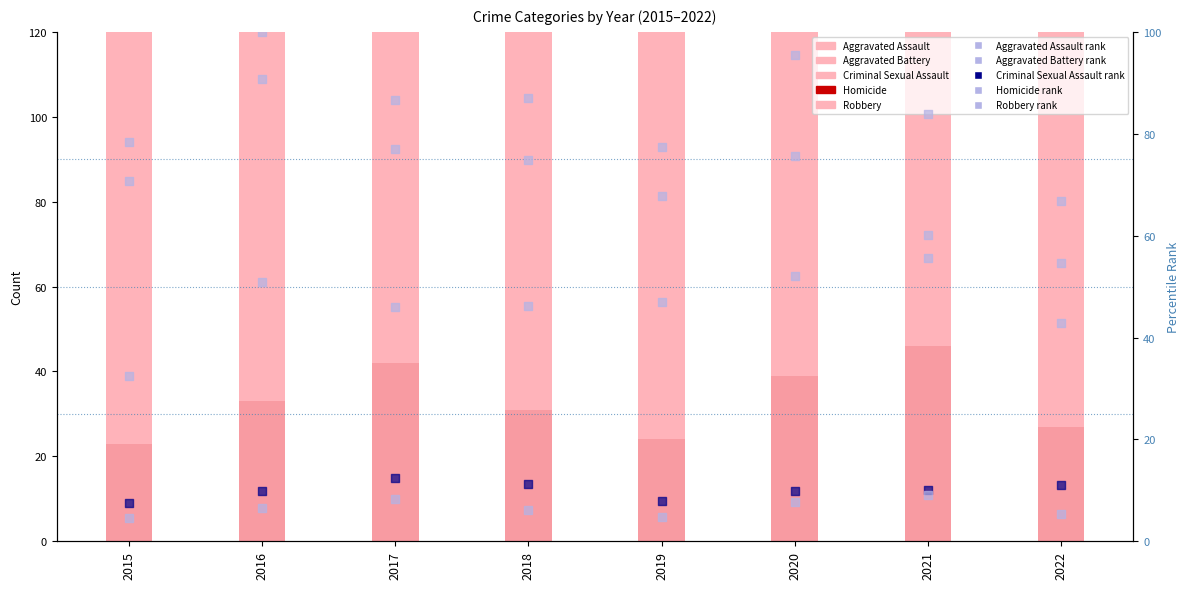

What is the total value across all series at 2020?

1174.8